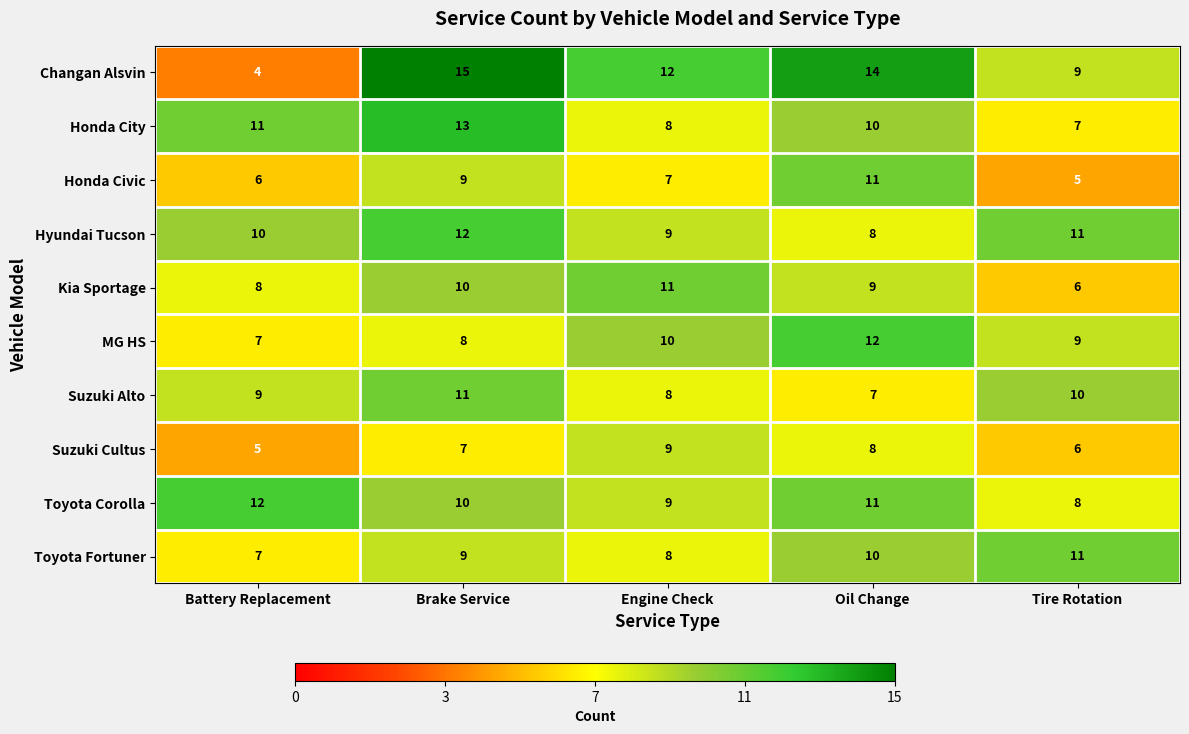

What is the difference between the second highest and minimum values in the MG HS series?

3